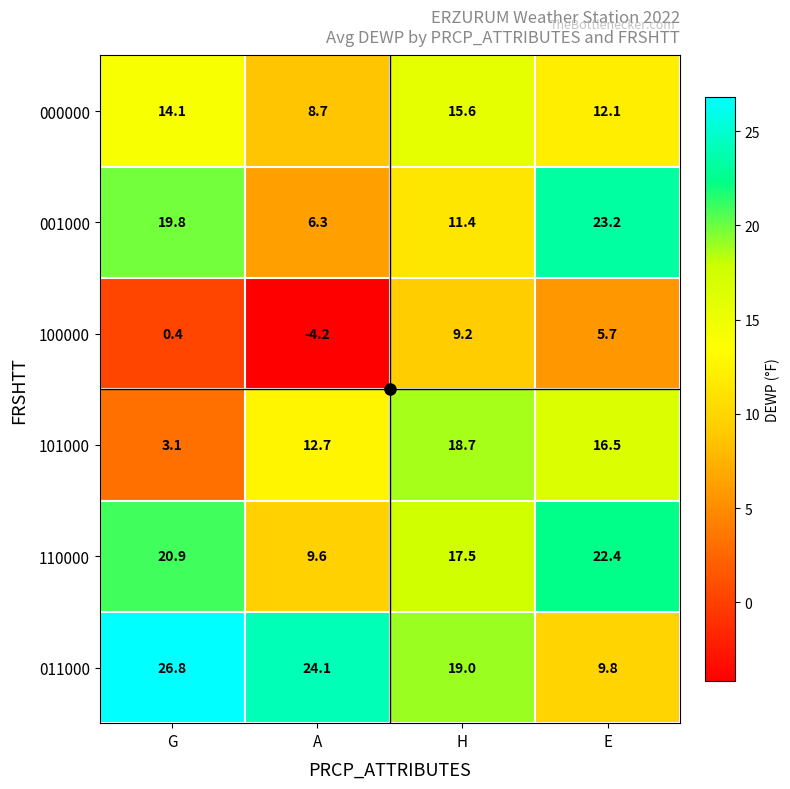

Which series changed the most between G and E?

011000